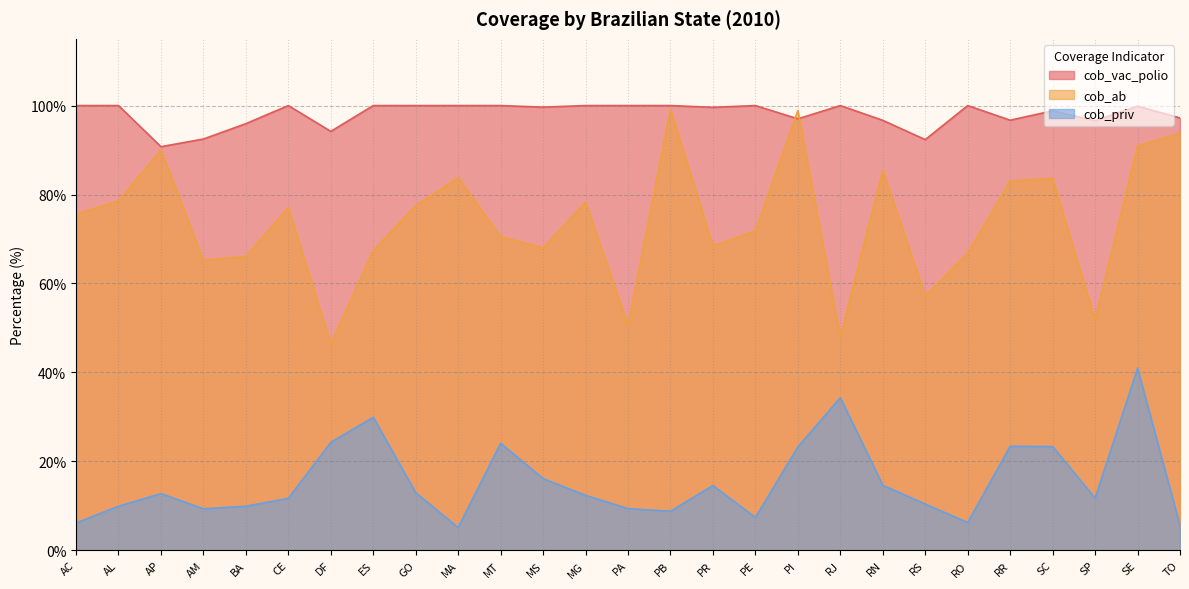

What is the difference between the second highest and second lowest values in the cob_vac_polio series?

7.7